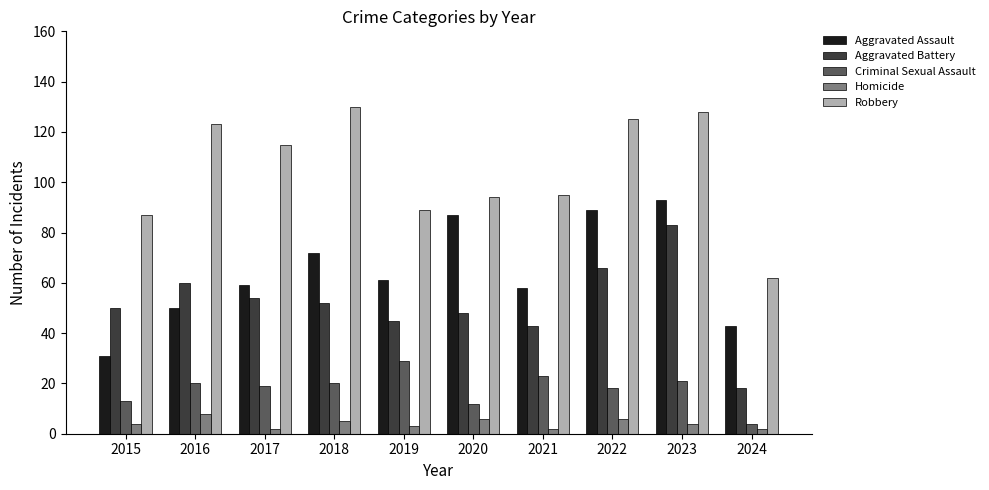

How many data points does each series have?

10